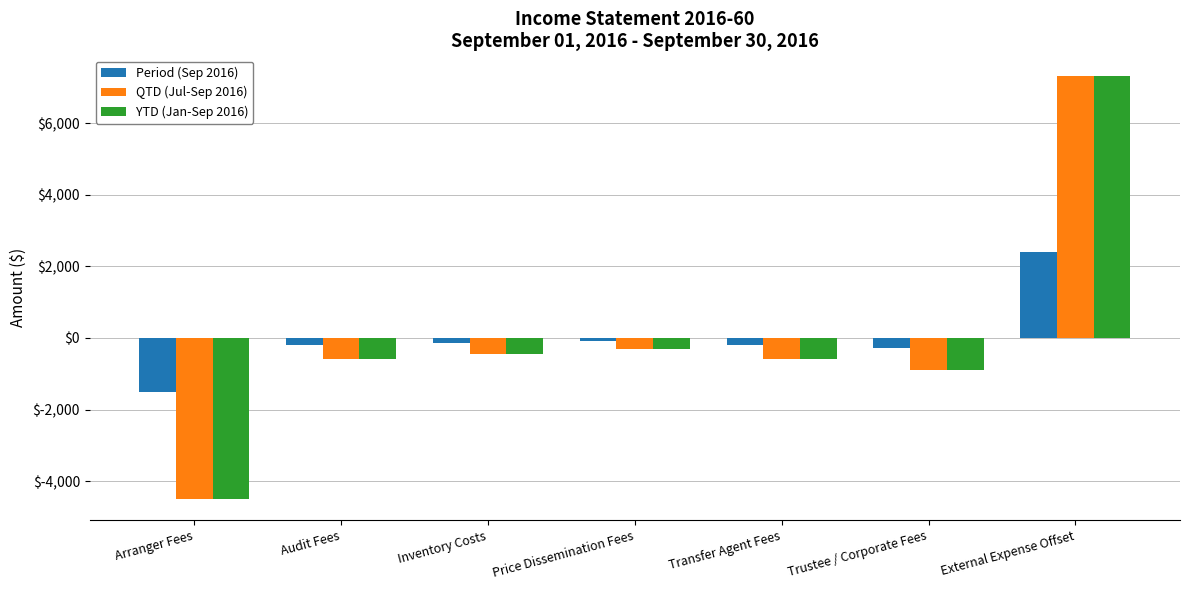

How many data points does each series have?

7